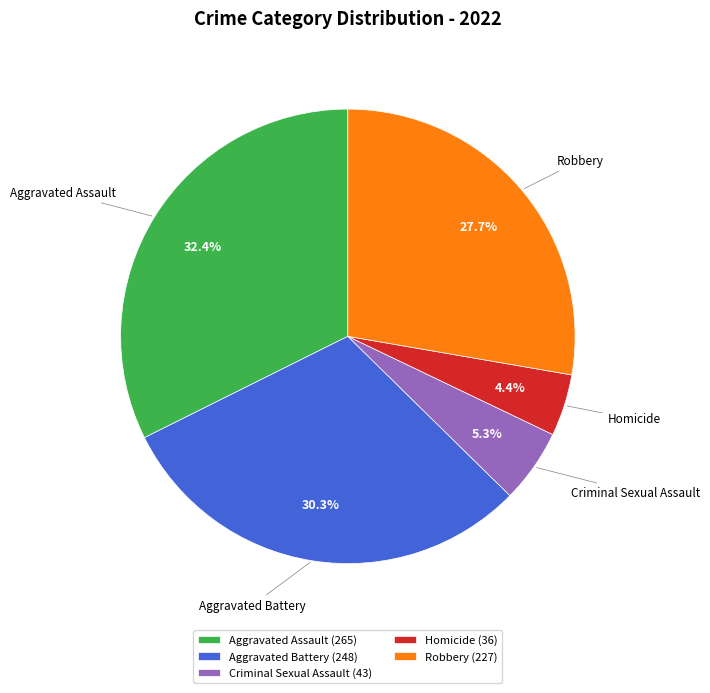

Do Aggravated Assault and Criminal Sexual Assault together represent more than half of the pie?

No